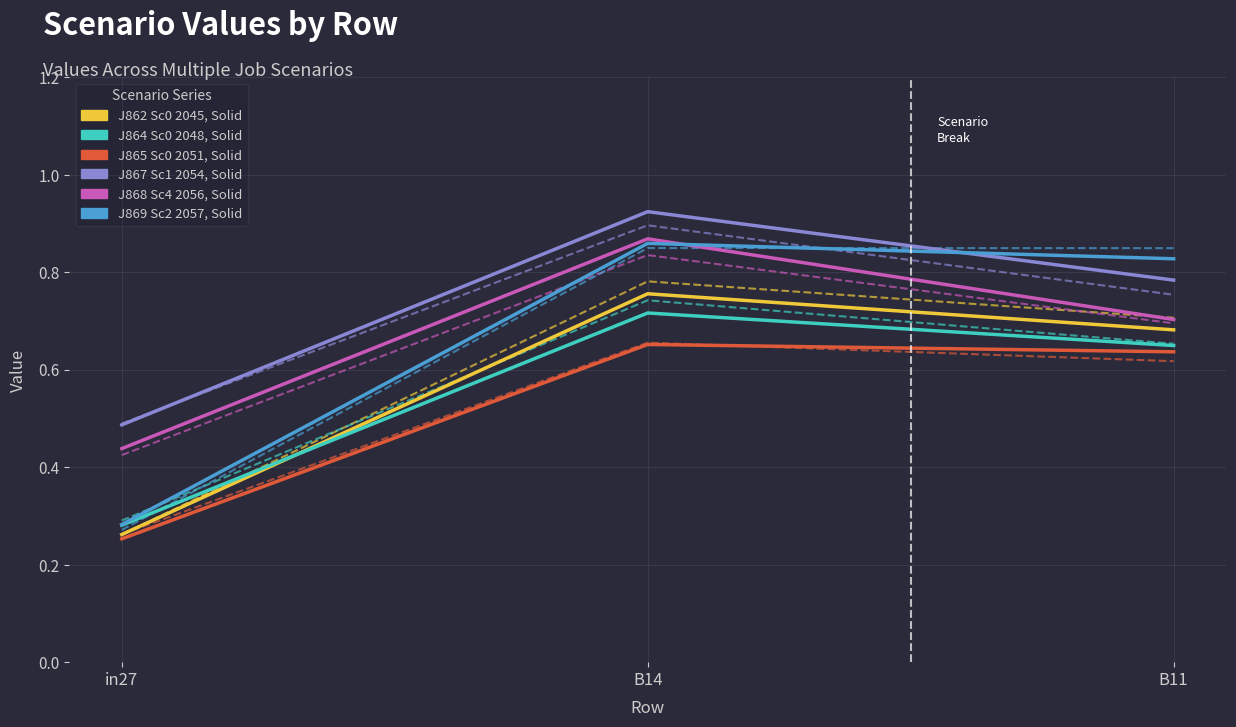

How many lines are shown in the chart?

12